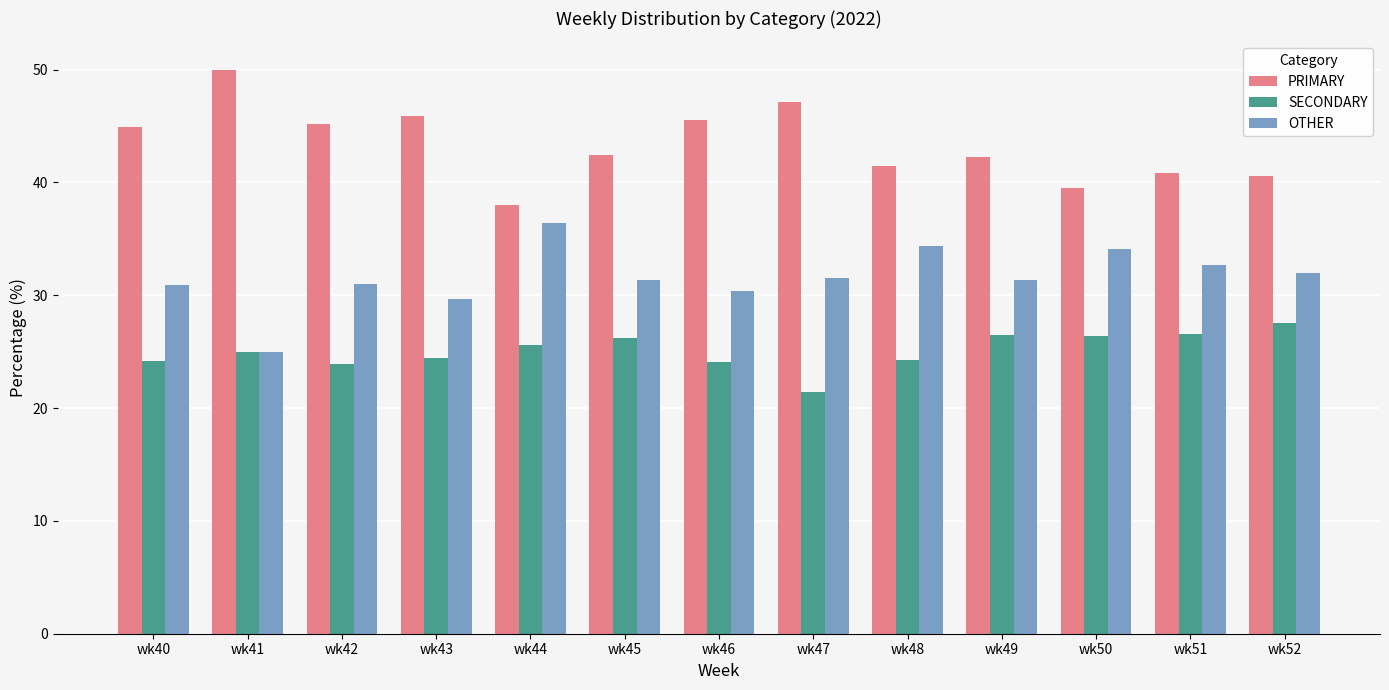

What is the spread (max minus min) of values at wk43?

21.4